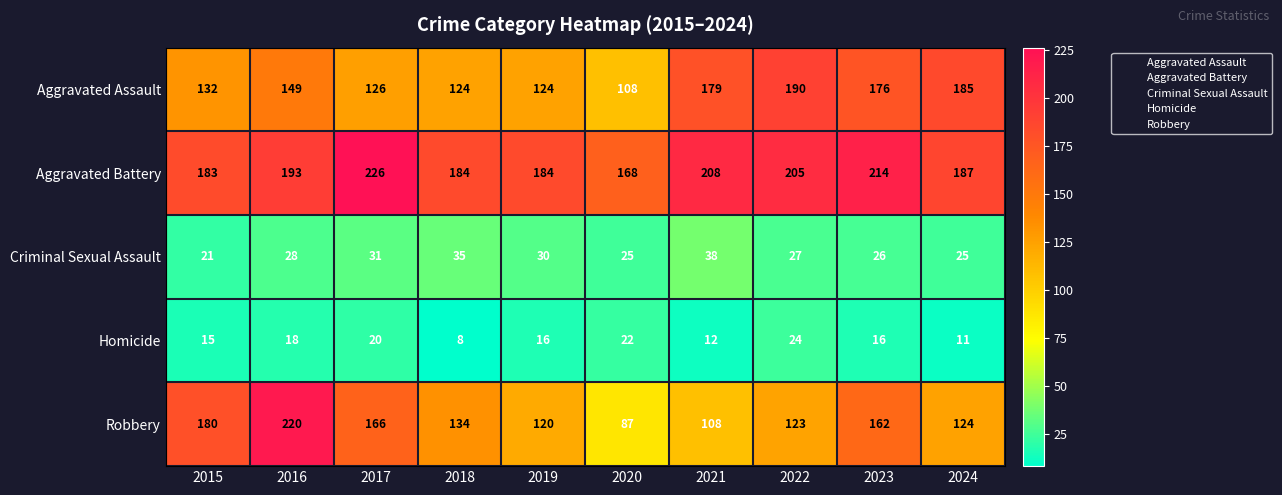

What is the minimum value shown in the chart?

8